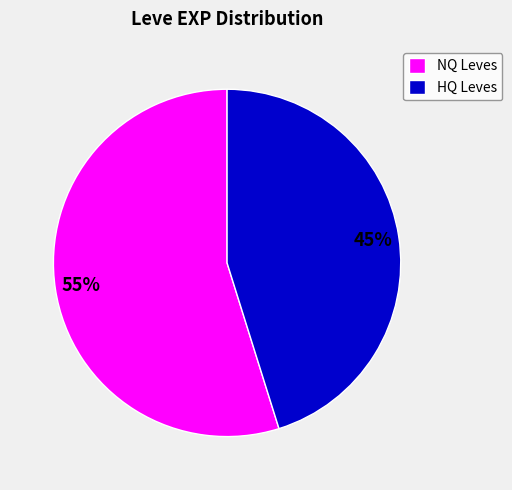

To the nearest percent, what is the difference between the largest and smallest slice percentages?

10%